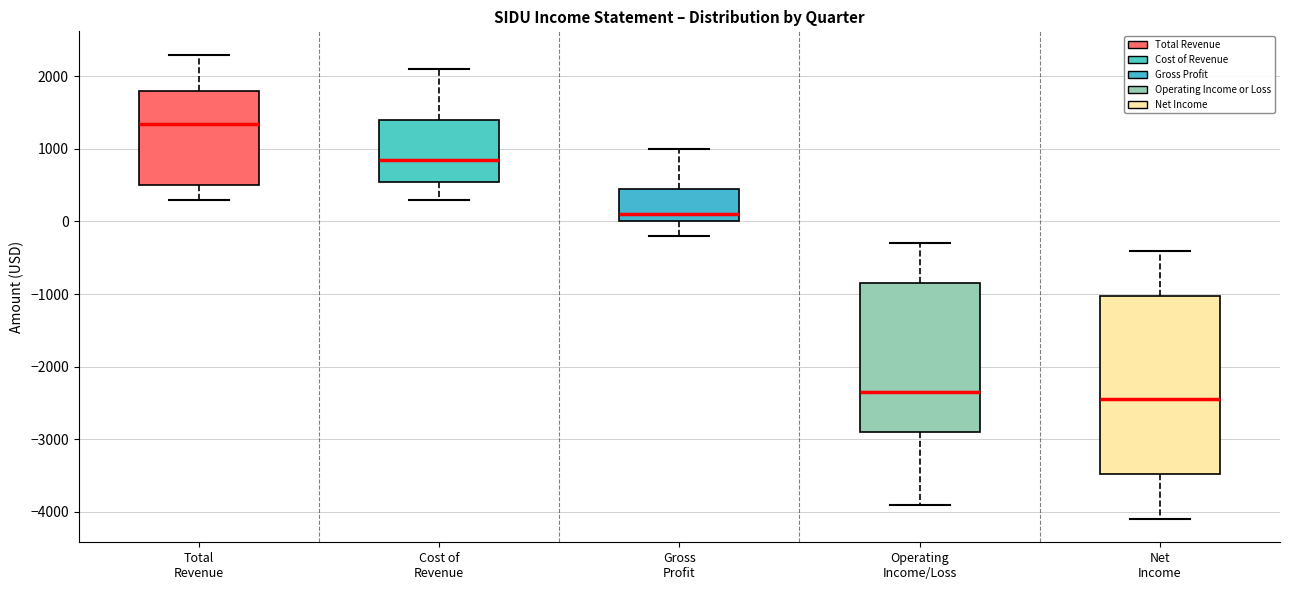

Where does the median line of the box for Gross Profit sit on the y-axis? The values are not printed on the chart, so give them approximately, as read against the axis.

100